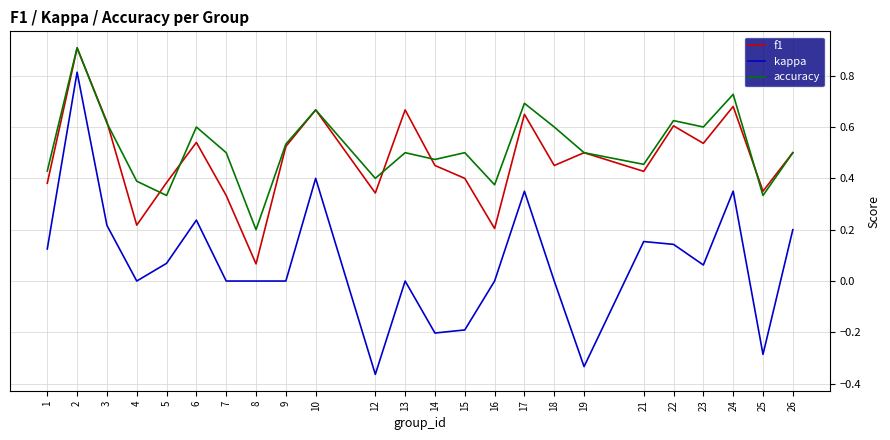

Is the value of kappa at 6 greater than the value of f1 at 22?

No